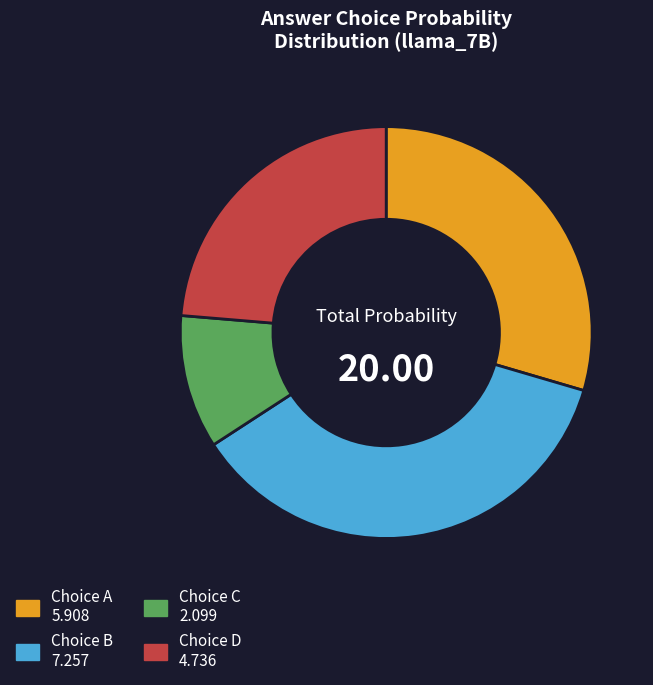

How many slices are in this pie chart?

4